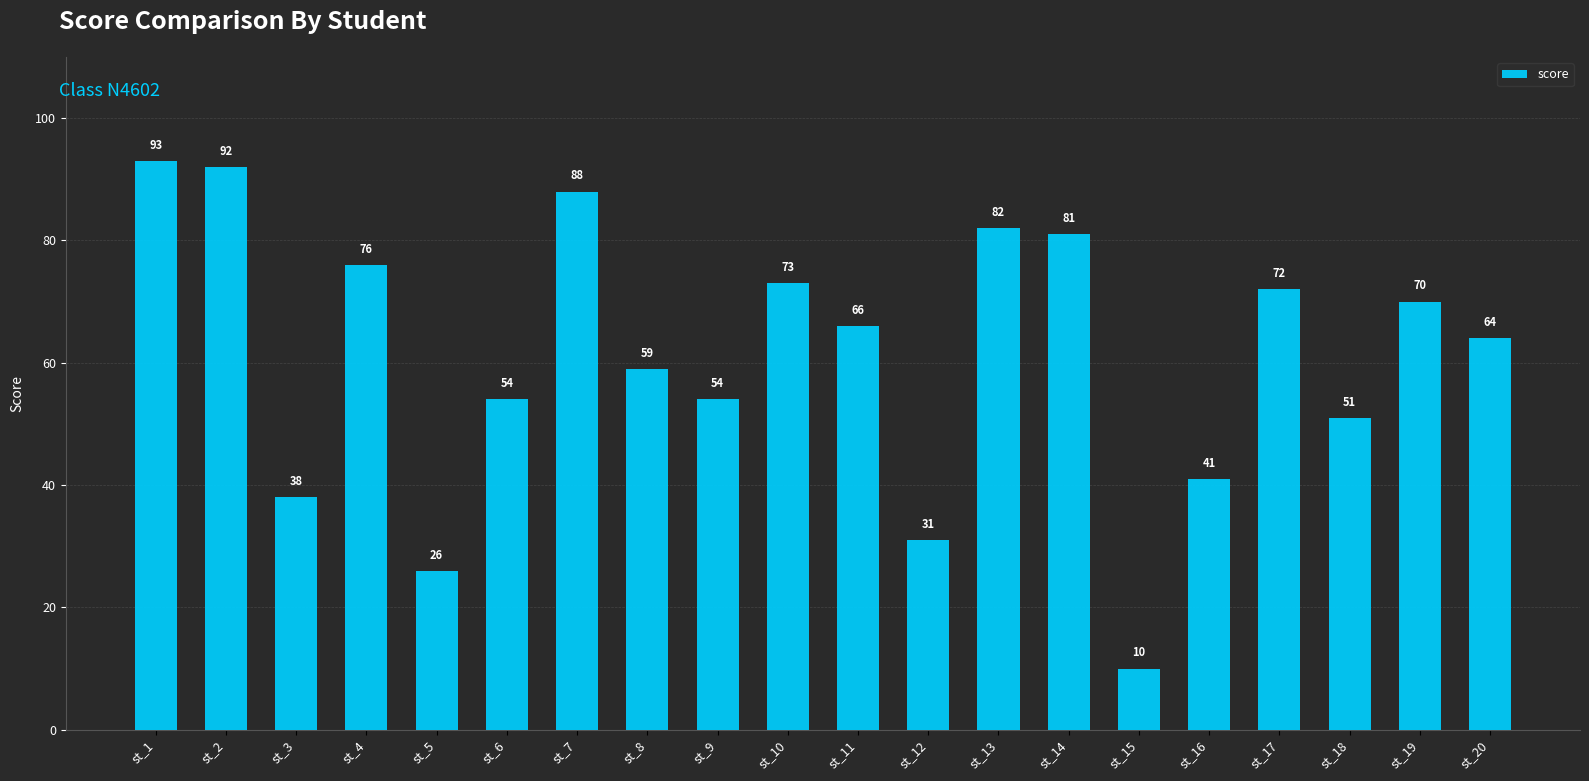

Reading left to right, transcribe all the data shown in this chart.

93	92	38	76	26	54	88	59	54	73	66	31	82	81	10	41	72	51	70	64